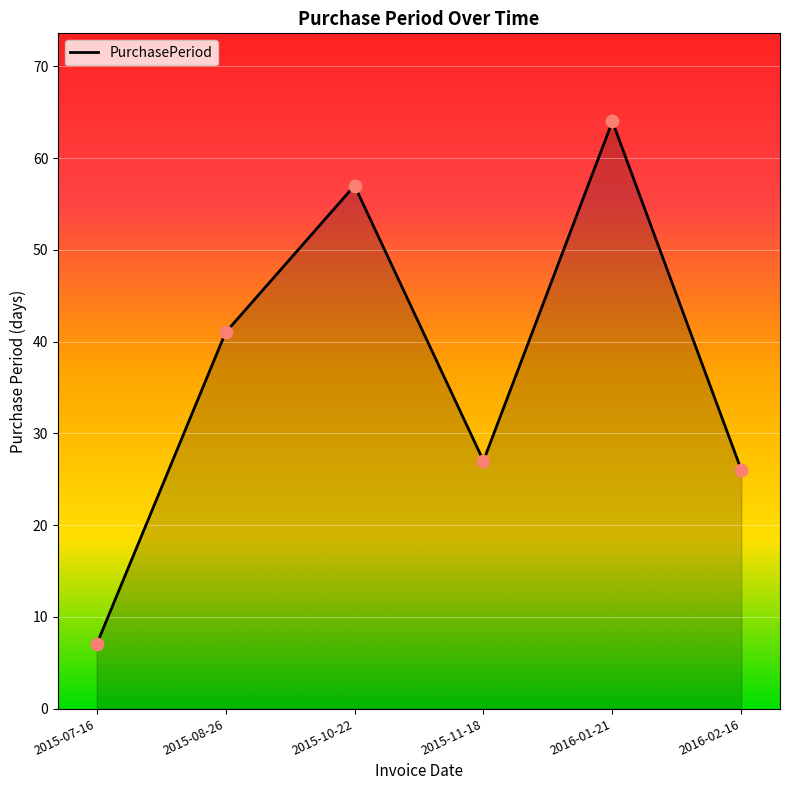

What is the change in value from 2015-08-26 to 2015-11-18?

-14